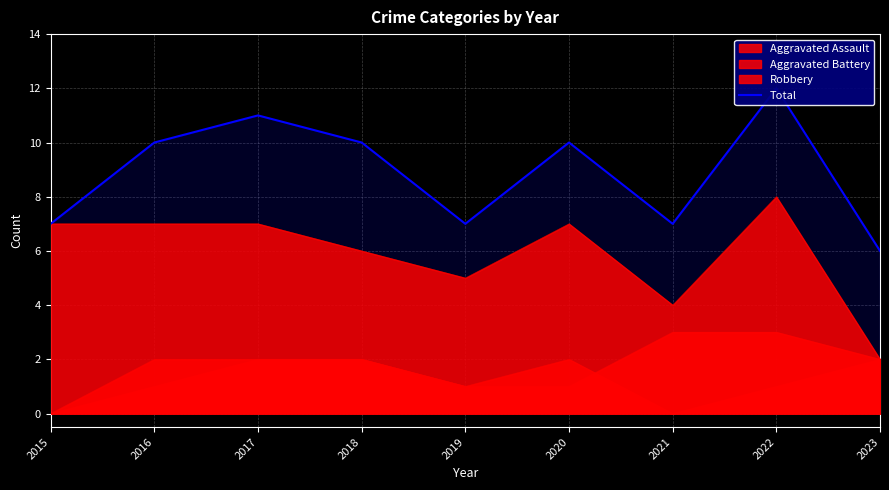

At which label is the value closest to 9?

2016